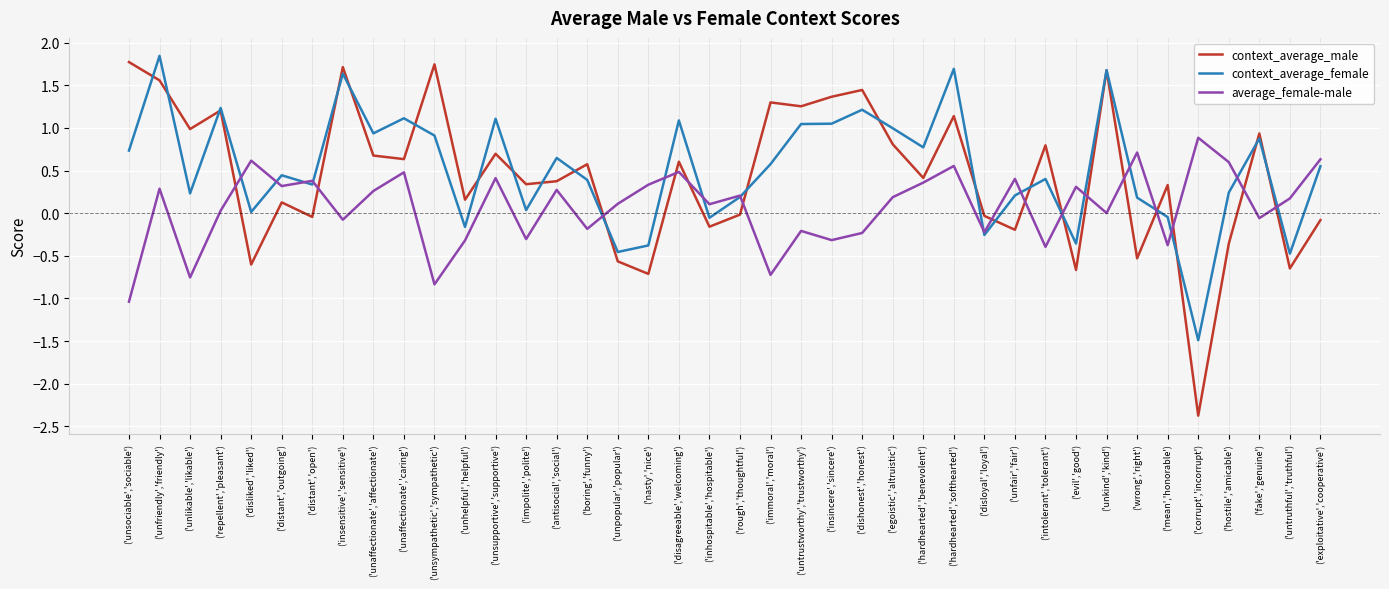

What is the difference between the highest and lowest values at ('antisocial','social')?

0.4